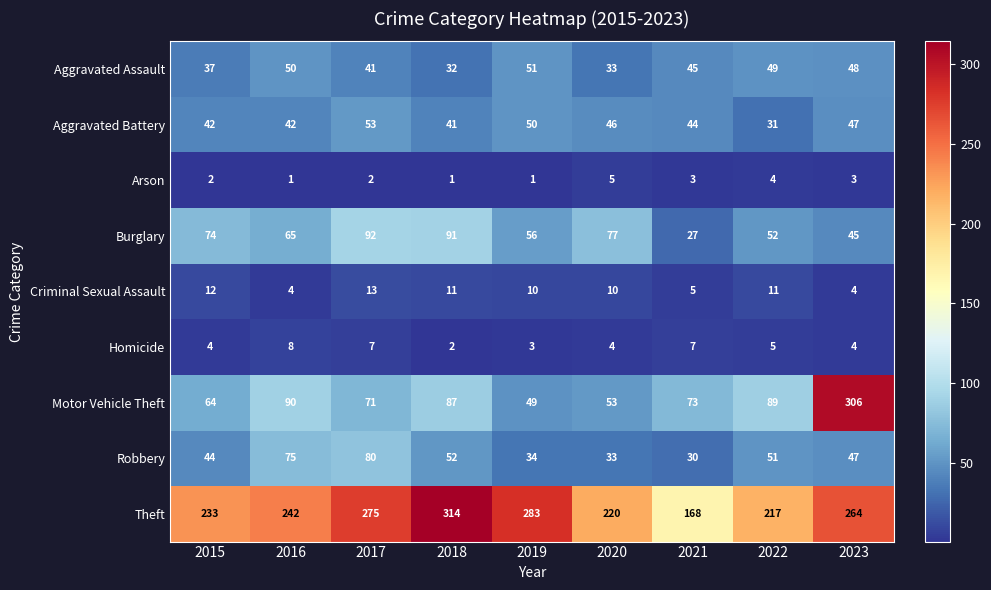

How many values in the Homicide series are below 4?

2